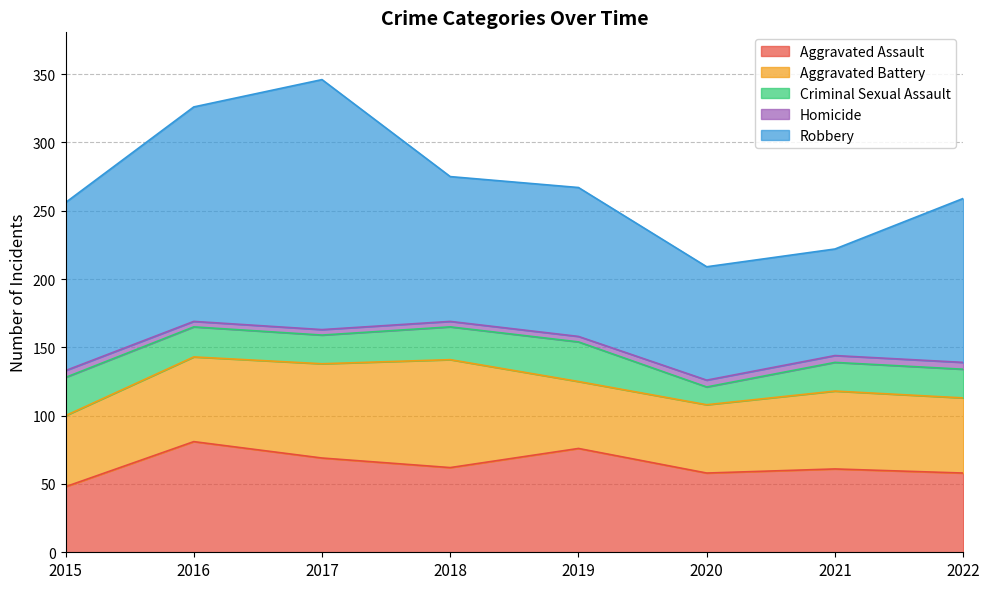

Which has a higher value, 2017 or 2016?

2016